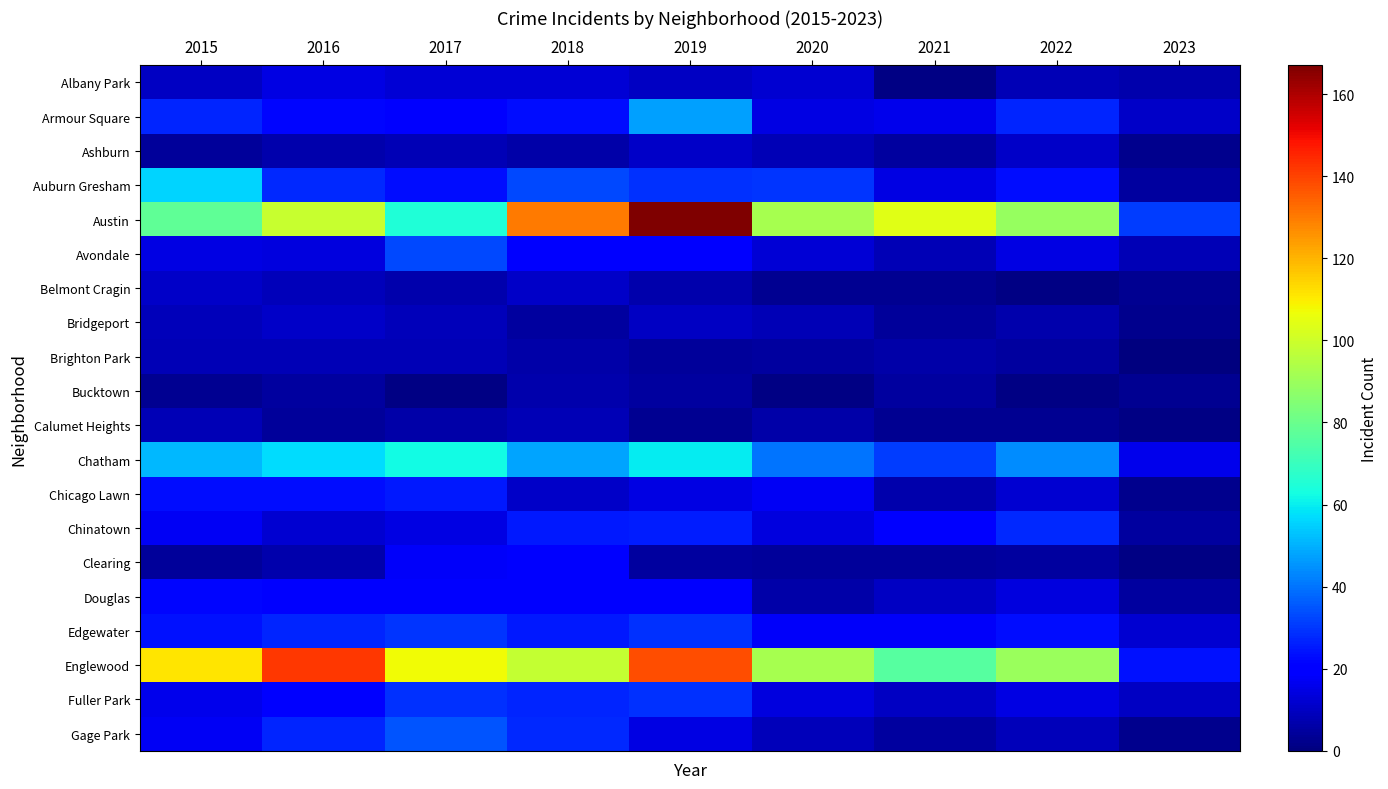

Which series has the widest spread of values?

Austin